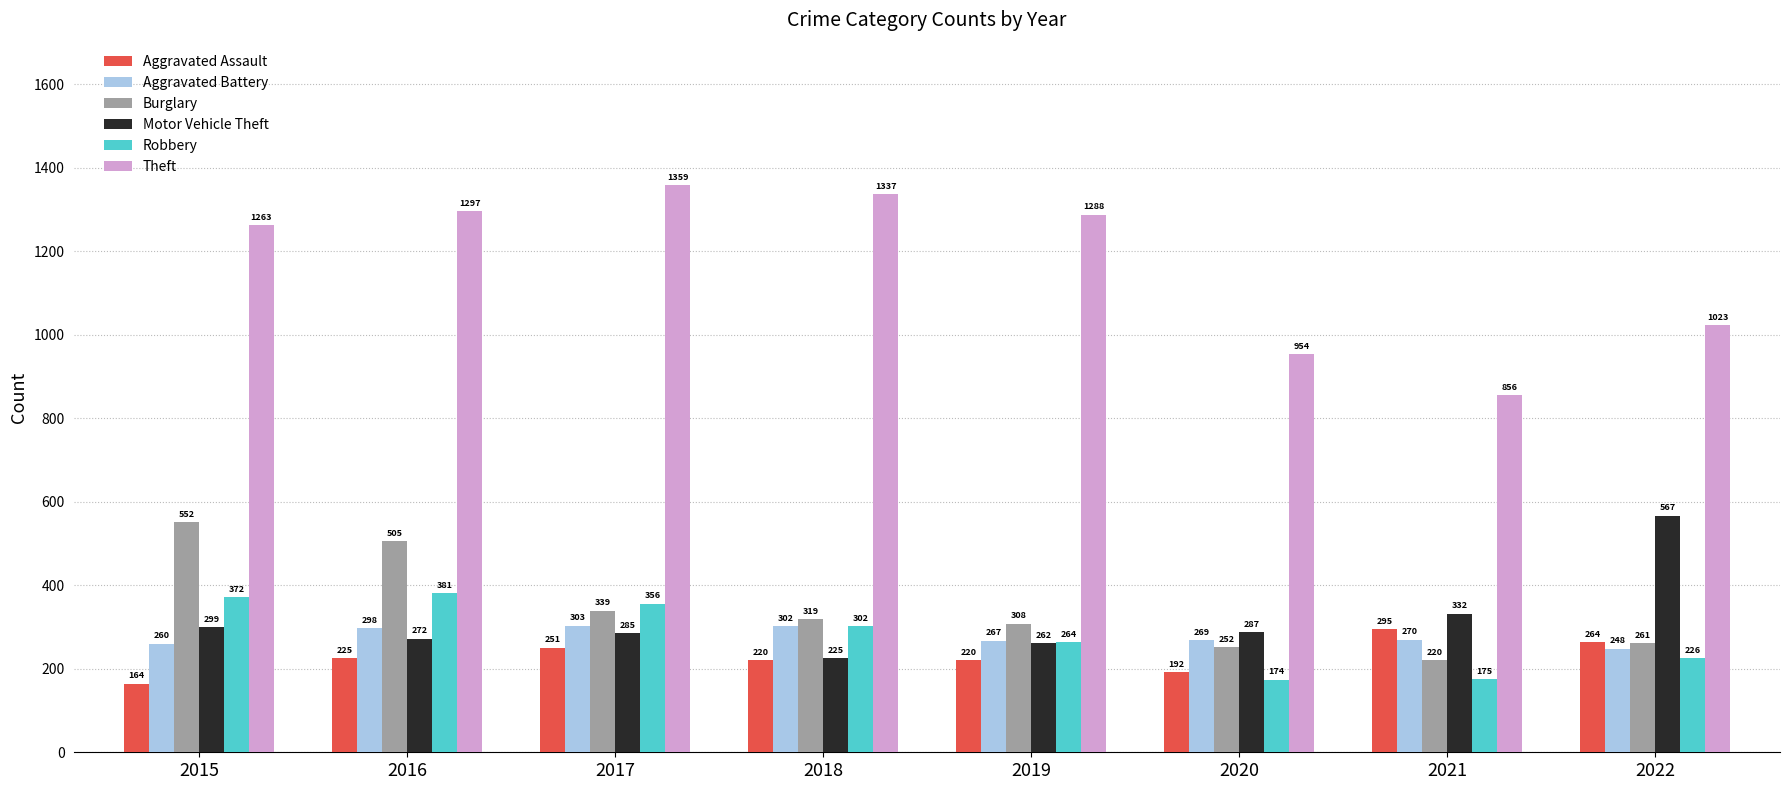

What is the sum of all Theft values?

9377